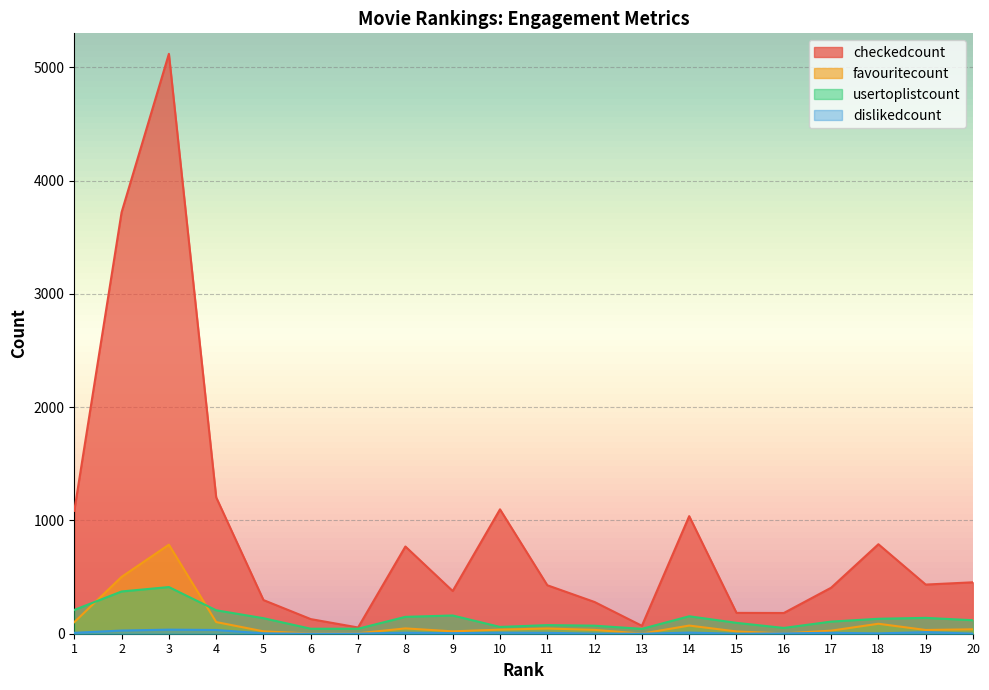

Which series has the largest range (max minus min)?

checkedcount